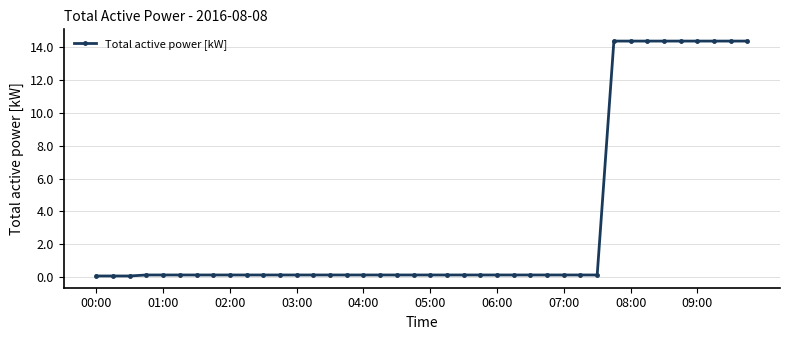

What is the difference between the second highest and second lowest values?

14.3